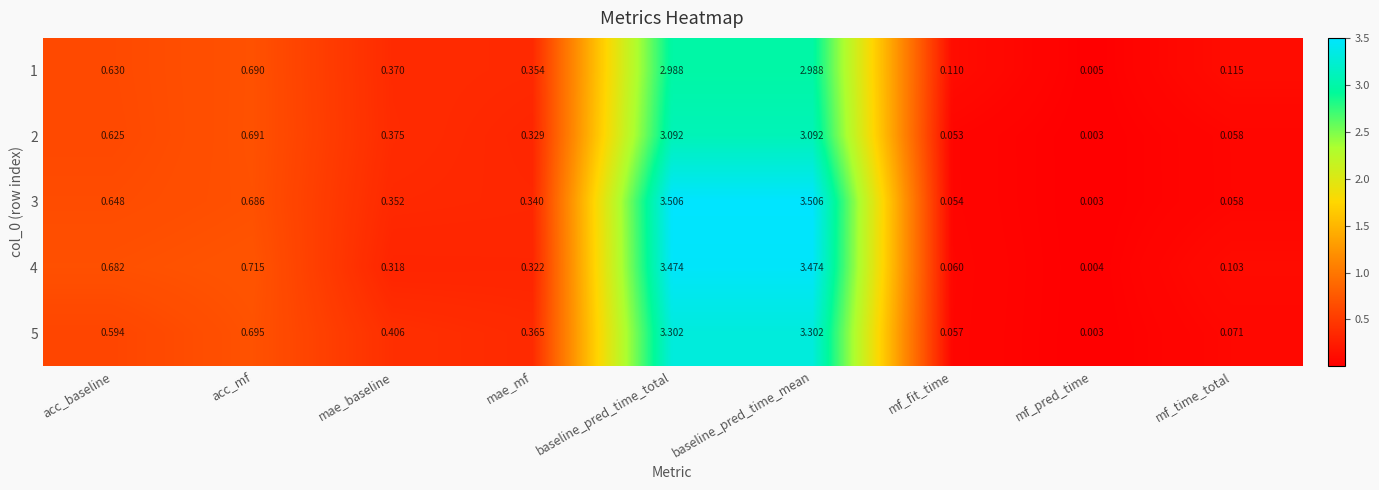

Is the value of 3 at acc_baseline greater than the value of 4 at baseline_pred_time_mean?

No